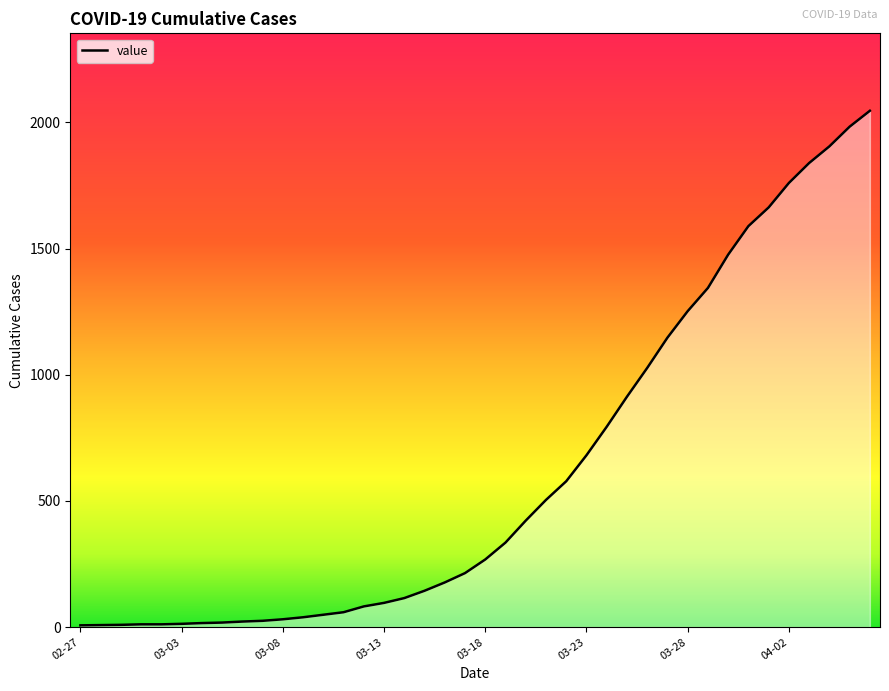

What is the maximum value shown in the chart?

2046